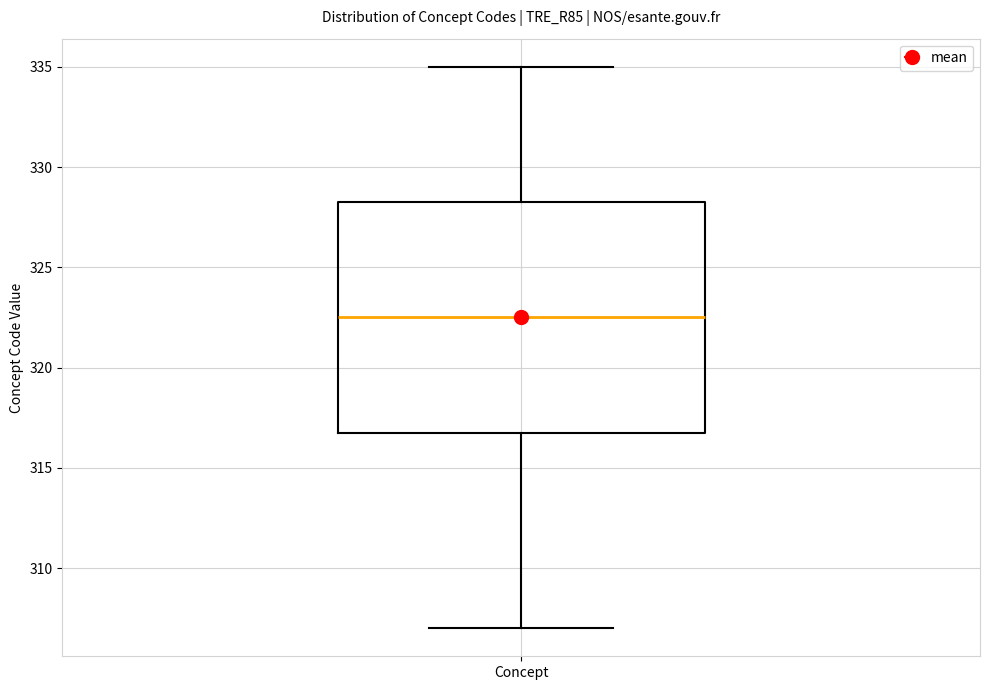

Read this box plot against the y-axis: the position of the median line, the range covered by the box, and the ends of both whiskers. The values are not printed on the chart, so give them approximately, as read against the axis.

median 322.5, box 317.0 to 328.5, whiskers 307.0 to 335.0